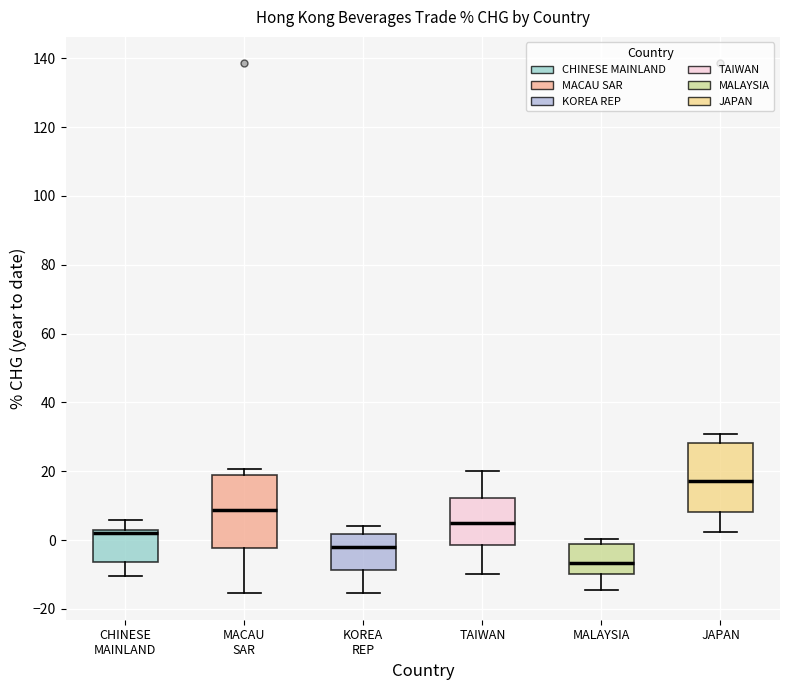

Which box has the highest median line?

JAPAN